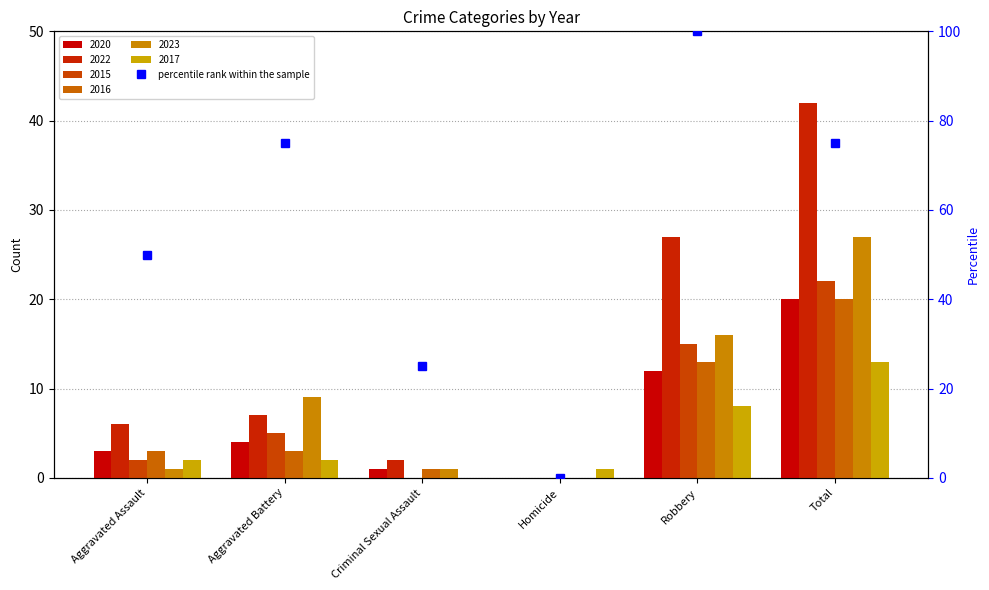

Are the bars horizontal?

No